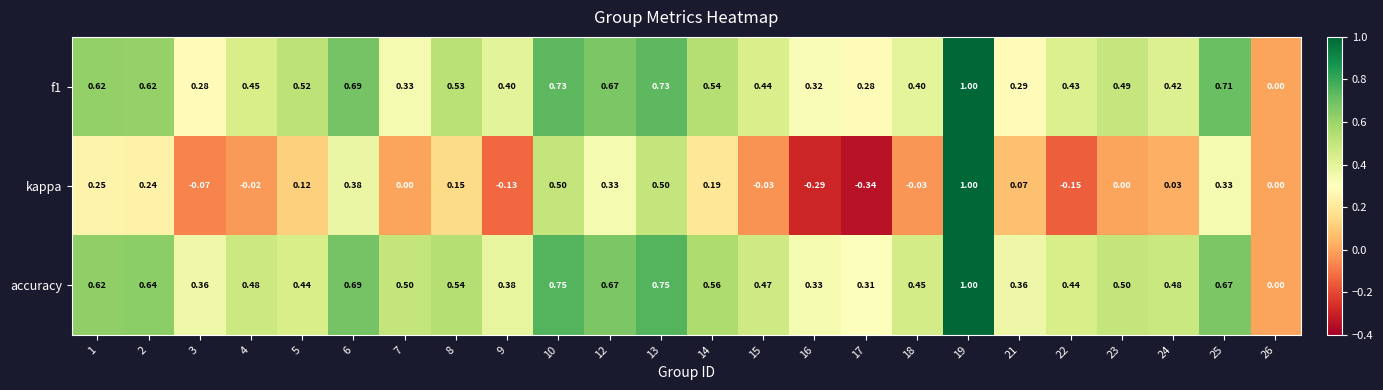

Between 5 and 9, which series saw the biggest shift?

kappa